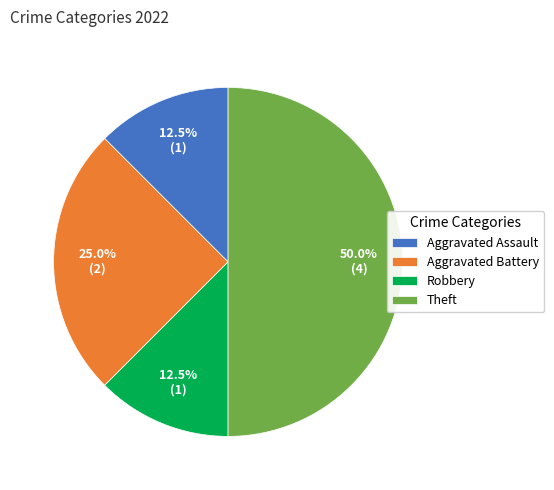

Does Robbery account for over 50% of the chart?

No